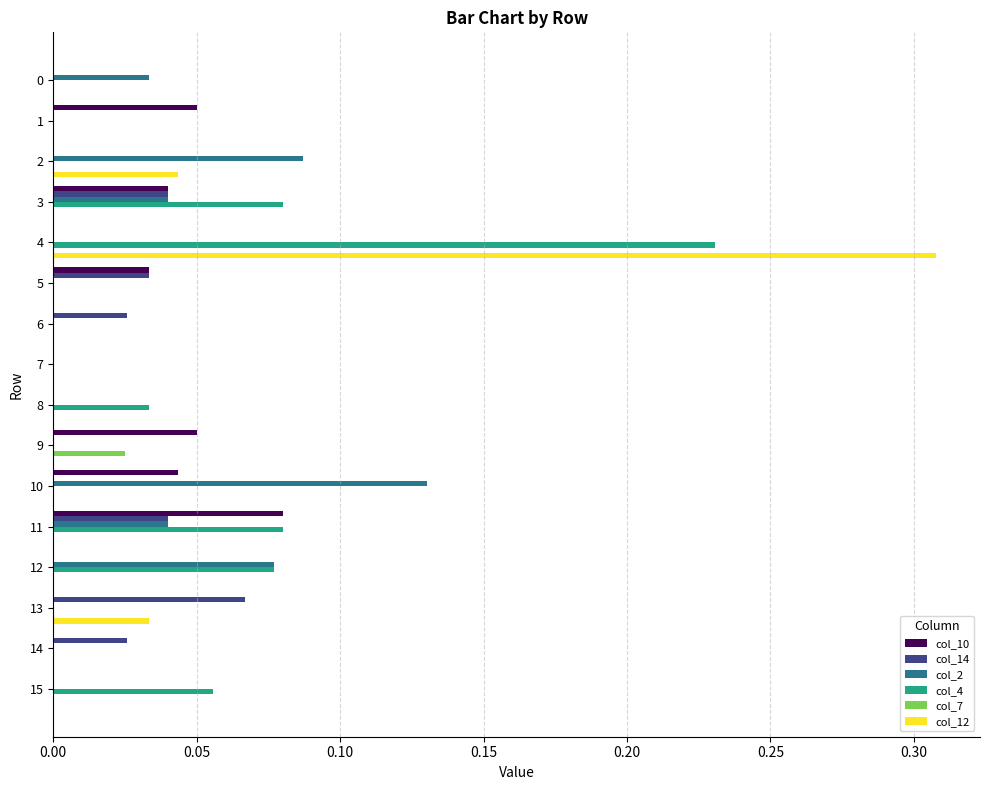

True or false: col_12 has a value of 0.1 at 1.

False